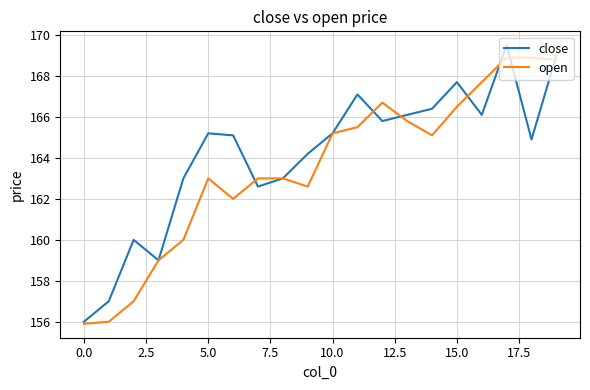

Which series has the largest total across all categories?

close